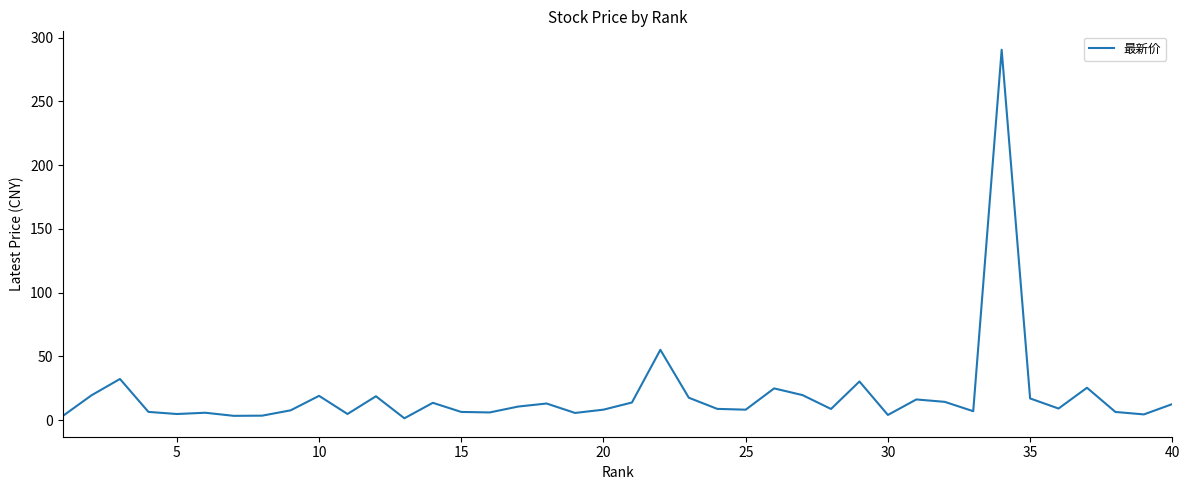

What is the maximum value shown in the chart?

290.6